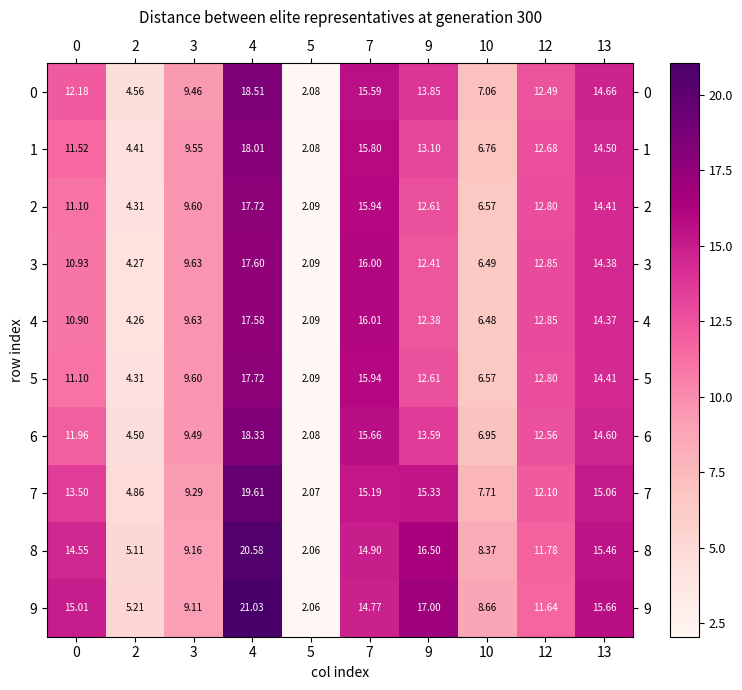

Count the number of data series in this chart.

10